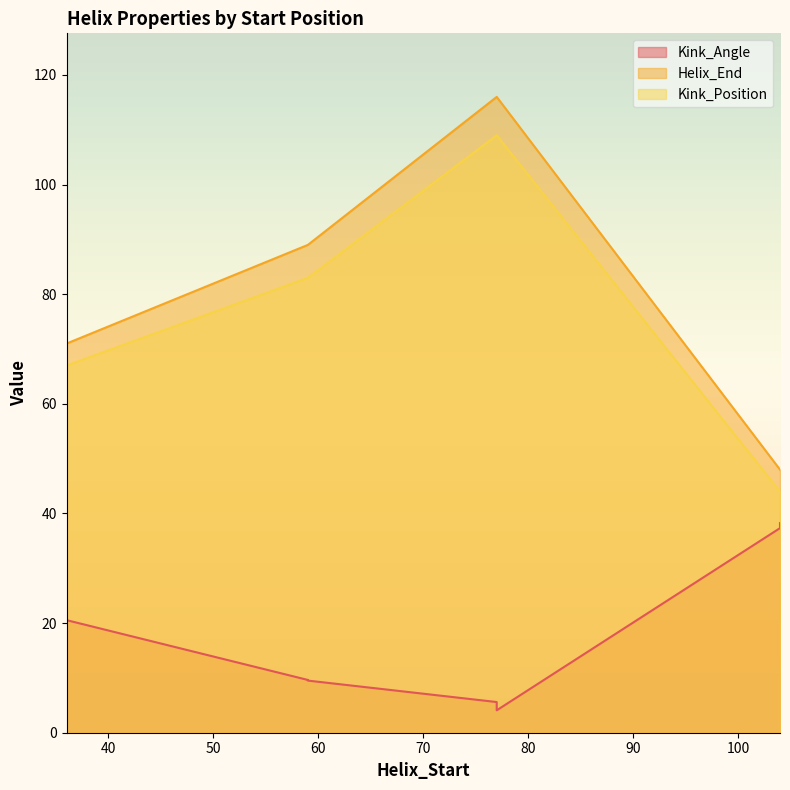

Reading left to right, transcribe all the data shown in this chart.

Kink_Angle: 28.7	9.5	4.1	37.3	20.5	9.6	5.6	38.2
Helix_End: 71.0	89.0	116.0	48.0	71.0	89.0	116.0	48.0
Kink_Position: 67.0	83.0	109.0	44.0	67.0	83.0	109.0	44.0